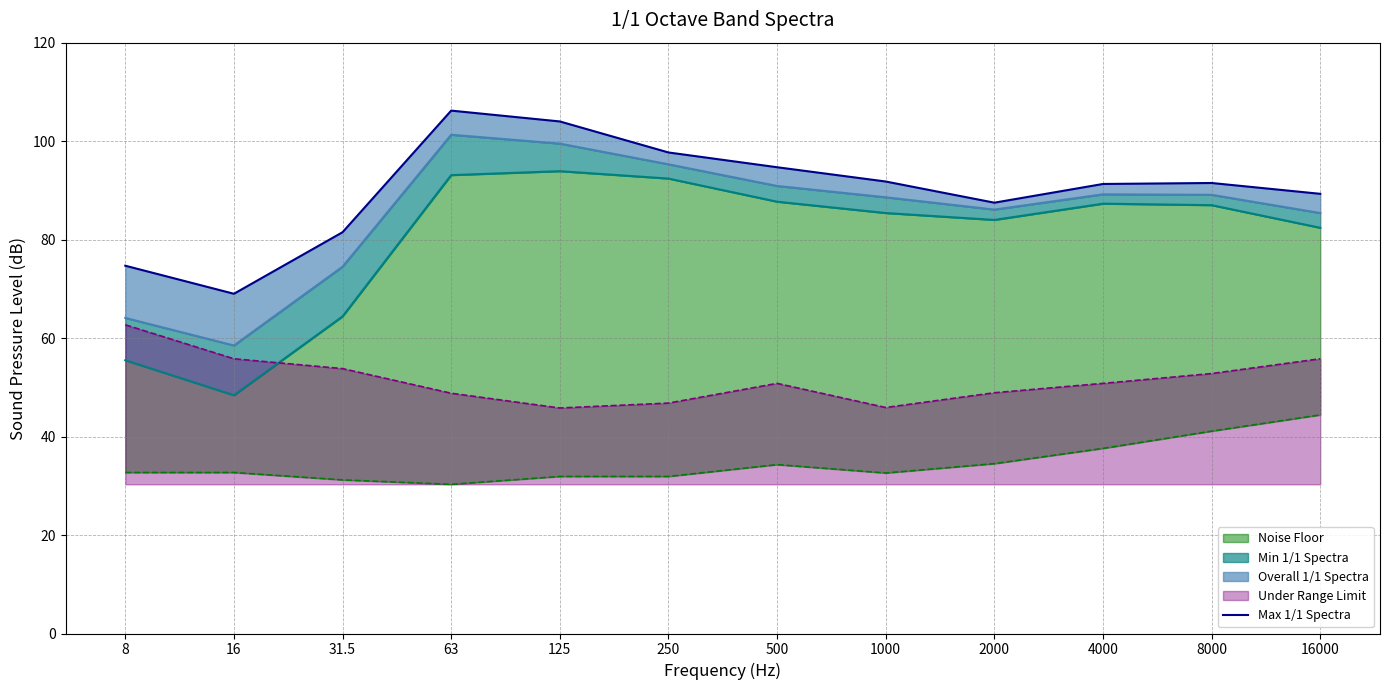

What is the maximum value for Under Range Limit?

62.7